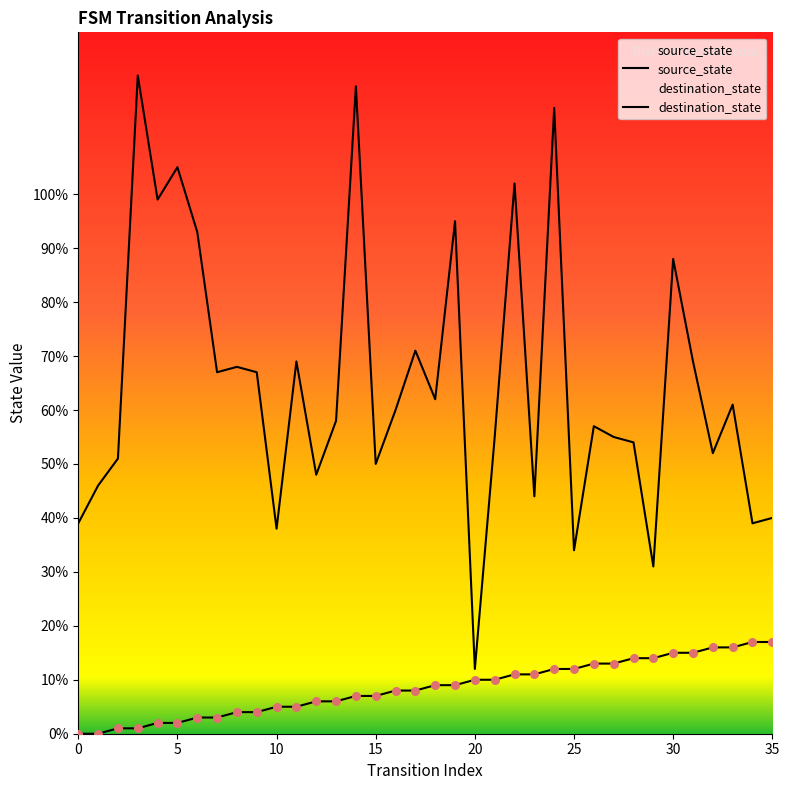

What are all the series names shown in the legend?

source_state, destination_state